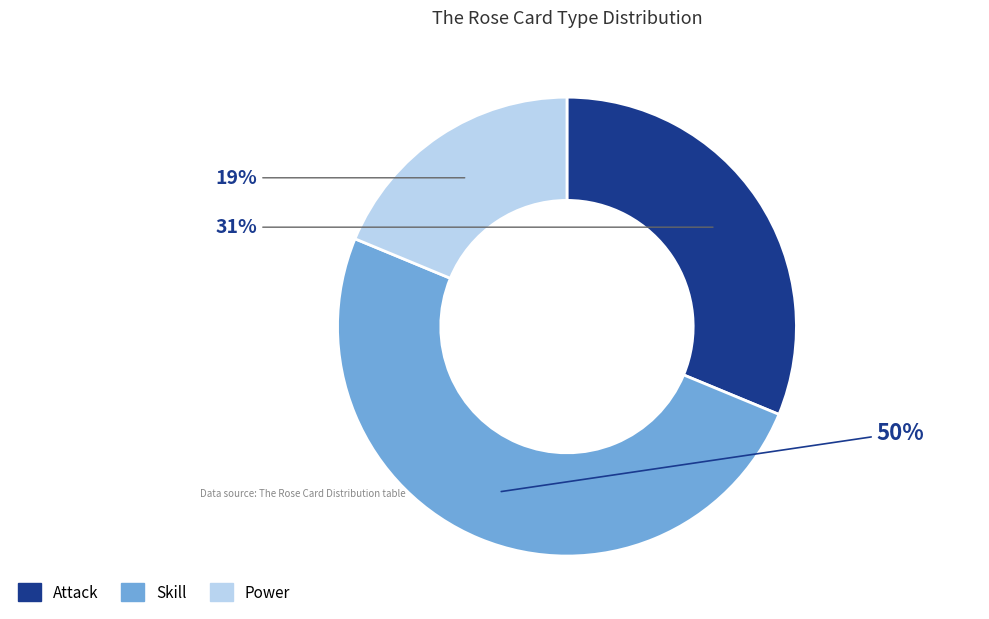

How many slices are in this pie chart?

3